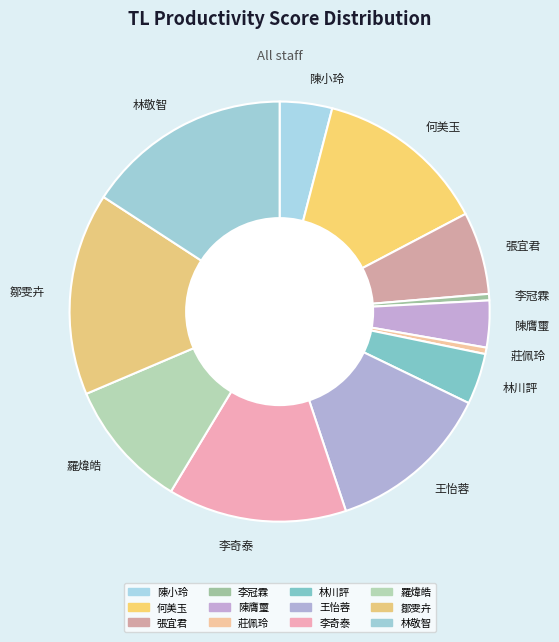

Combined, do 王怡蓉 and 張宜君 account for over 50%?

No